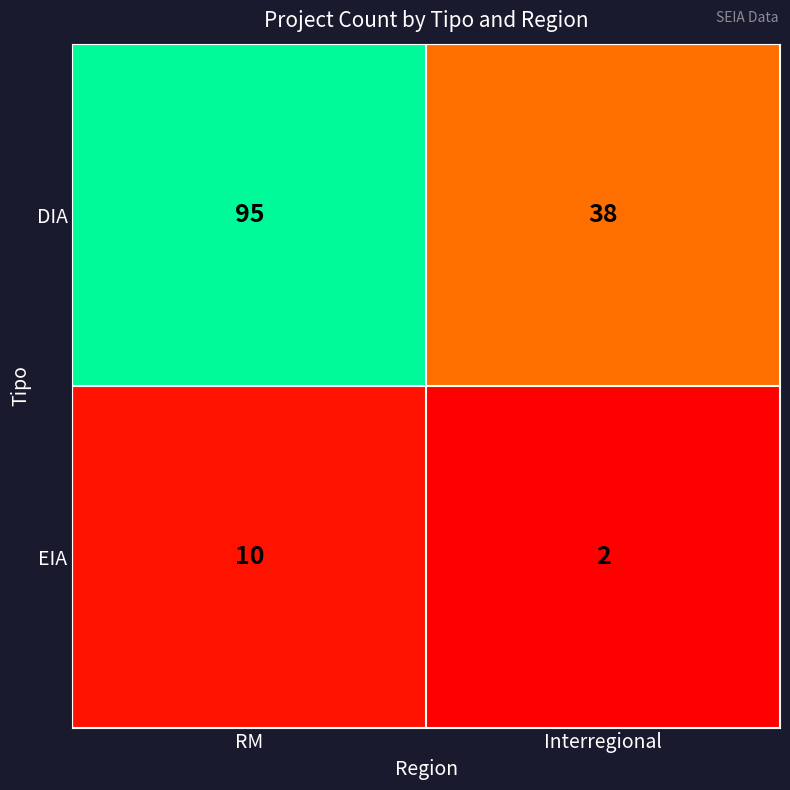

What is the sum of all EIA values?

12